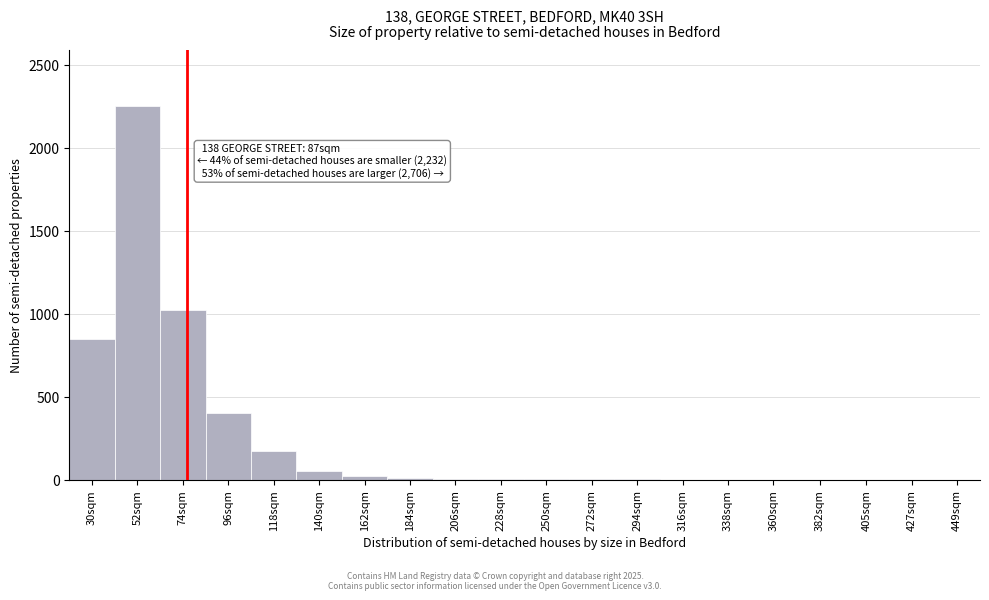

At which label is the value closest to 1125?

74sqm